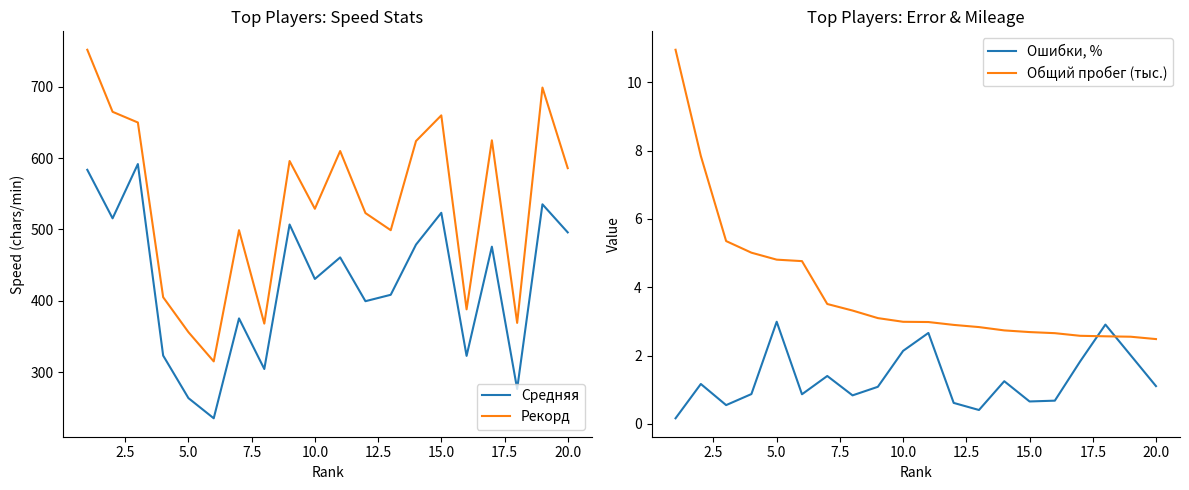

True or false: Рекорд and Средняя intersect in this chart.

False